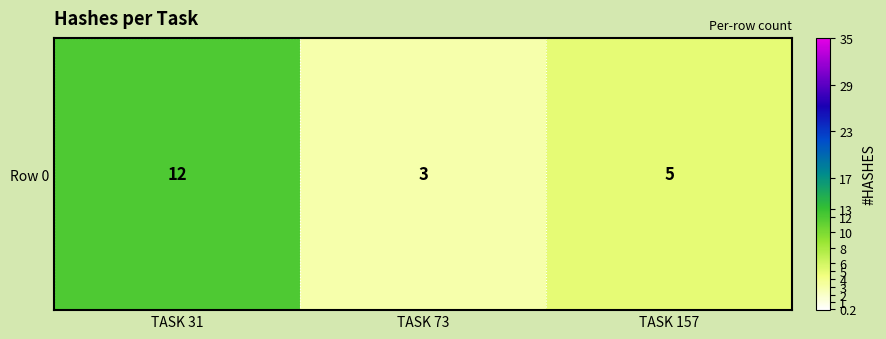

Between TASK 157 and TASK 73, which is larger?

TASK 157